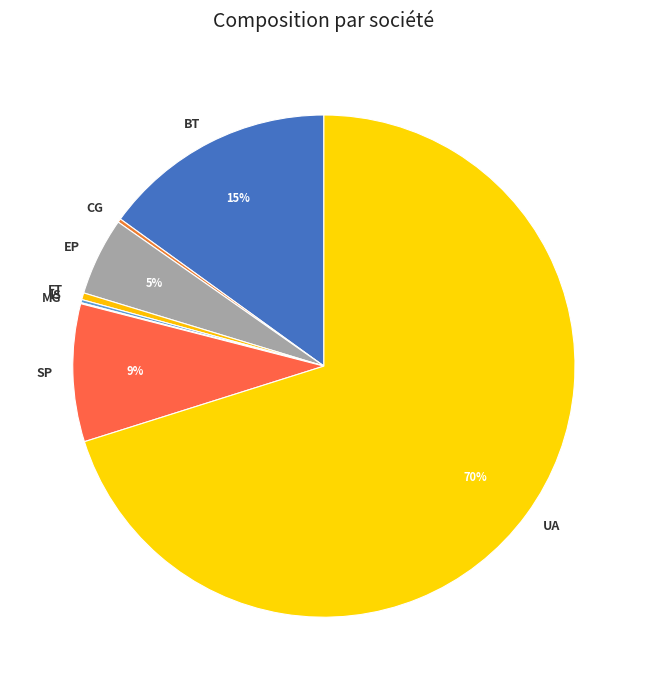

Combined, do UA and FT account for over 50%?

Yes